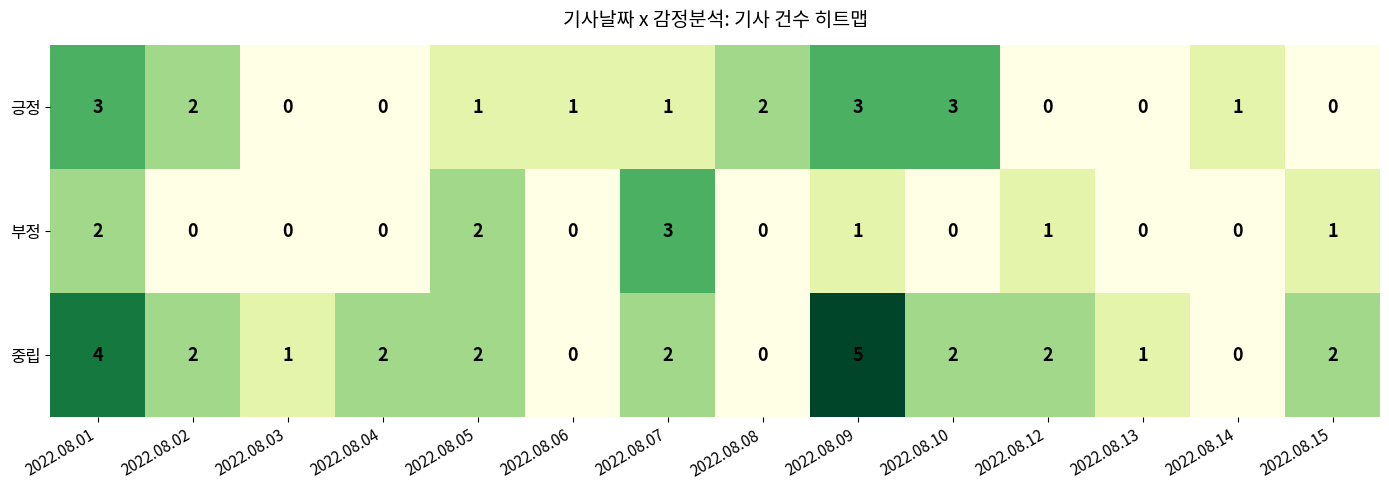

How many data points in 중립 are less than 2?

5